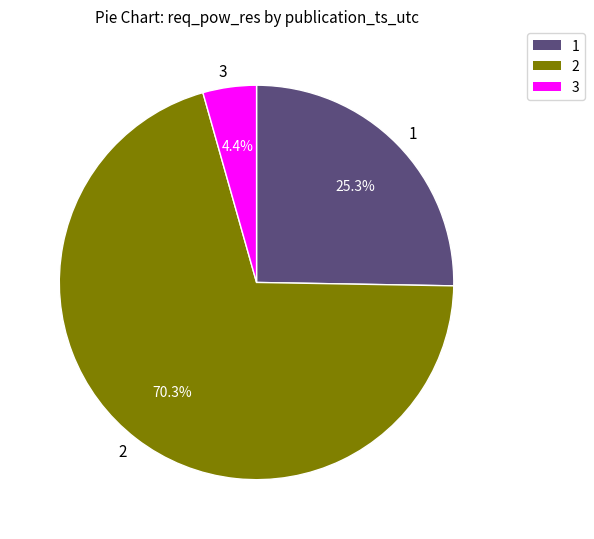

How many slices are in this pie chart?

3